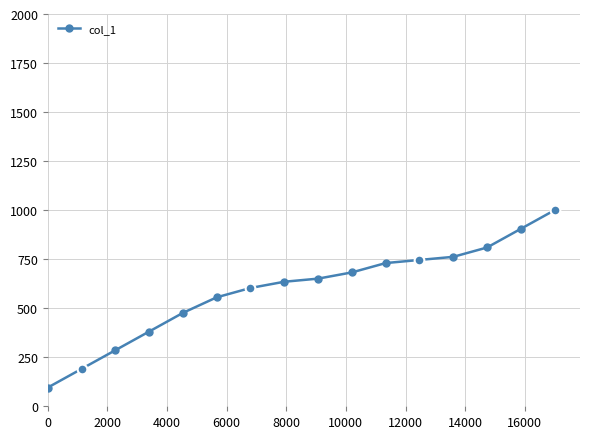

What is the greatest value displayed?

1000.0